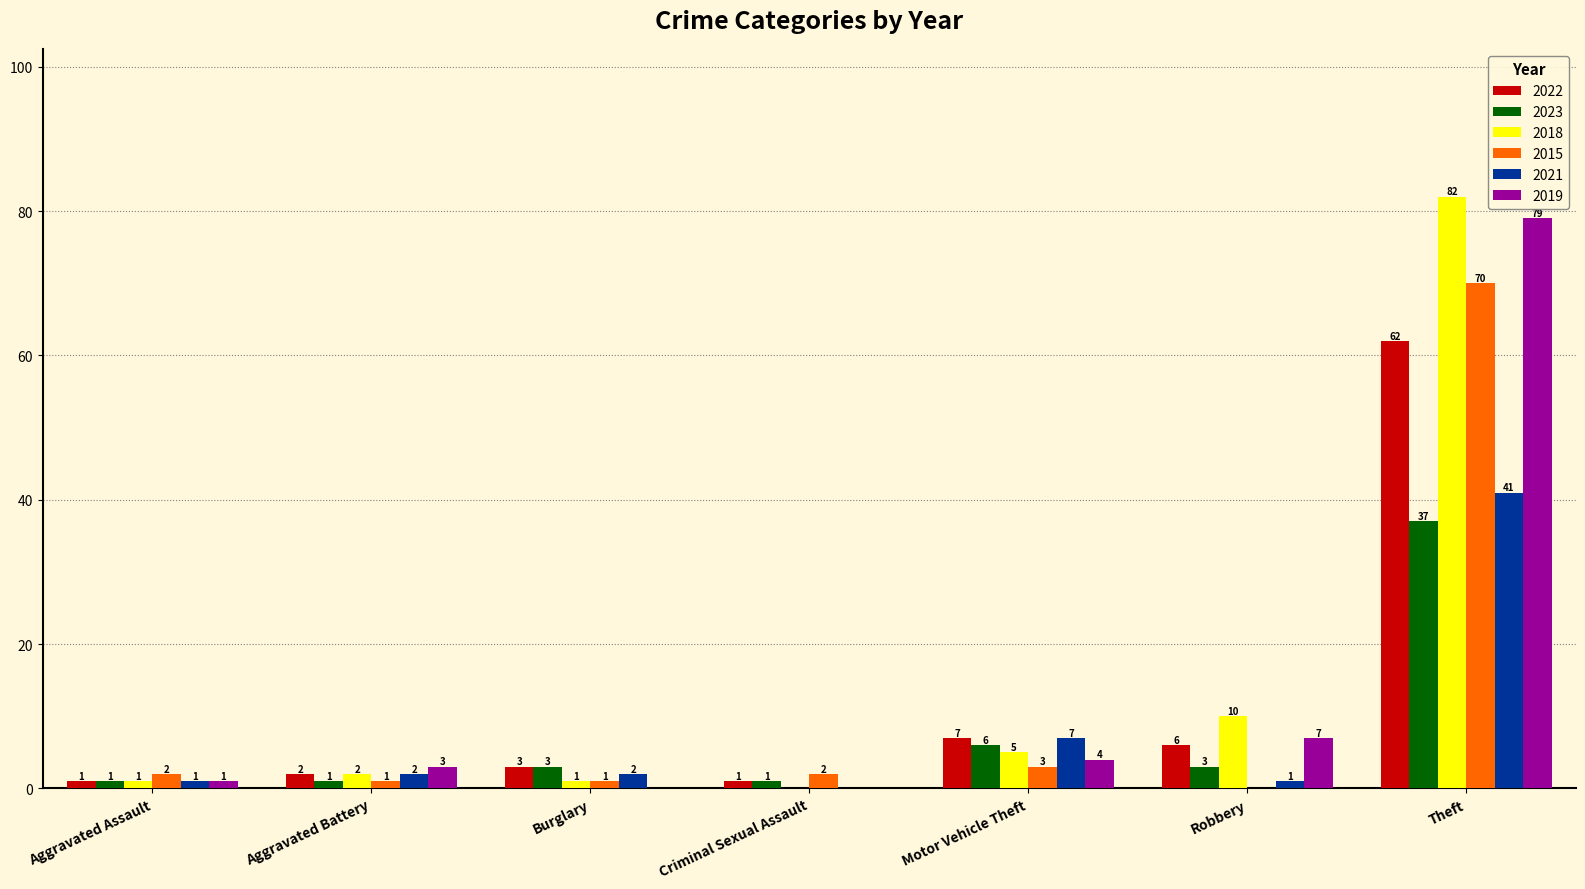

Is it true that 2022 equals 12 at Motor Vehicle Theft?

False